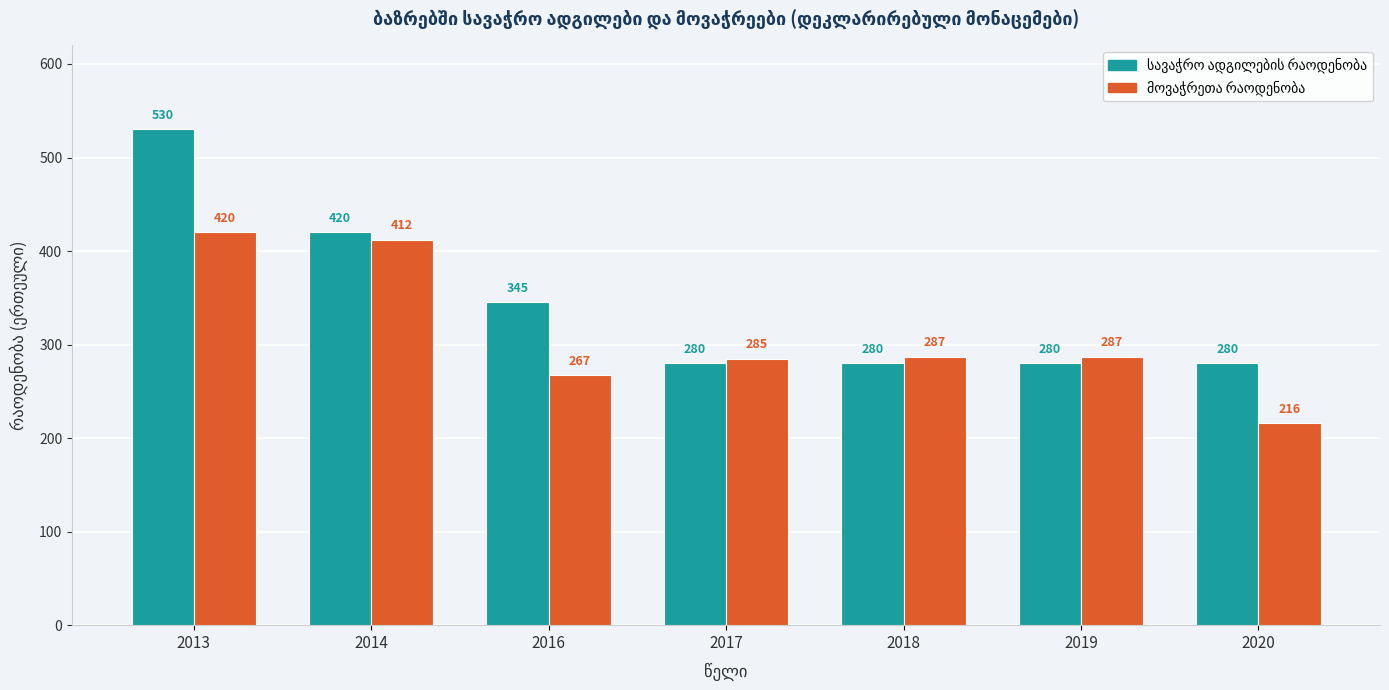

What is the minimum value shown in the chart?

216